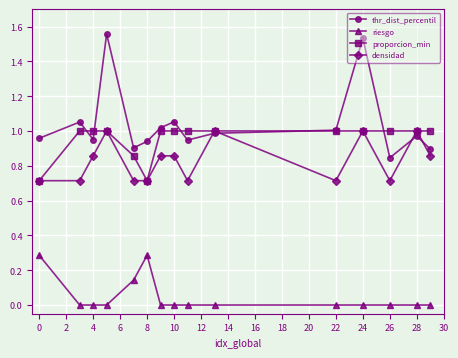

Which series has the largest total across all categories?

thr_dist_percentil